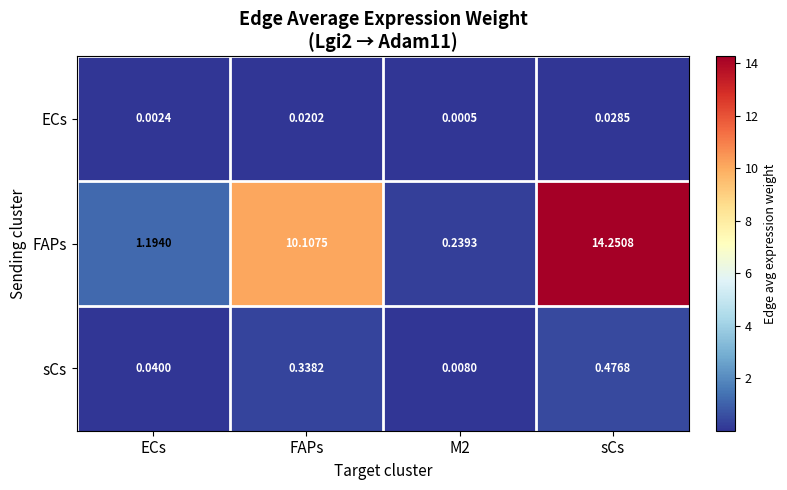

Which series has the widest spread of values?

FAPs